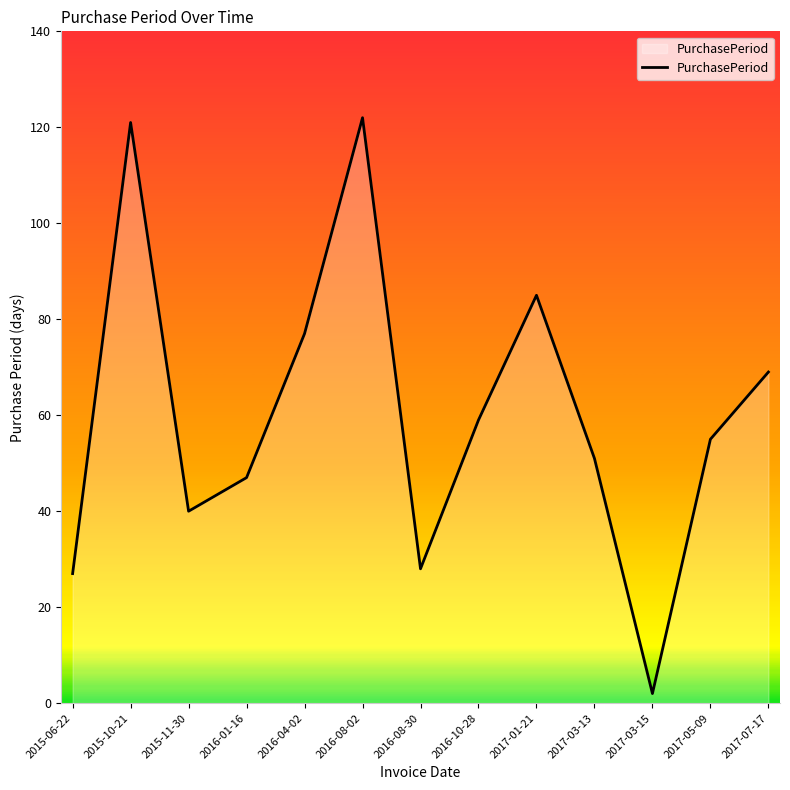

Where is the first local minimum?

2015-11-30